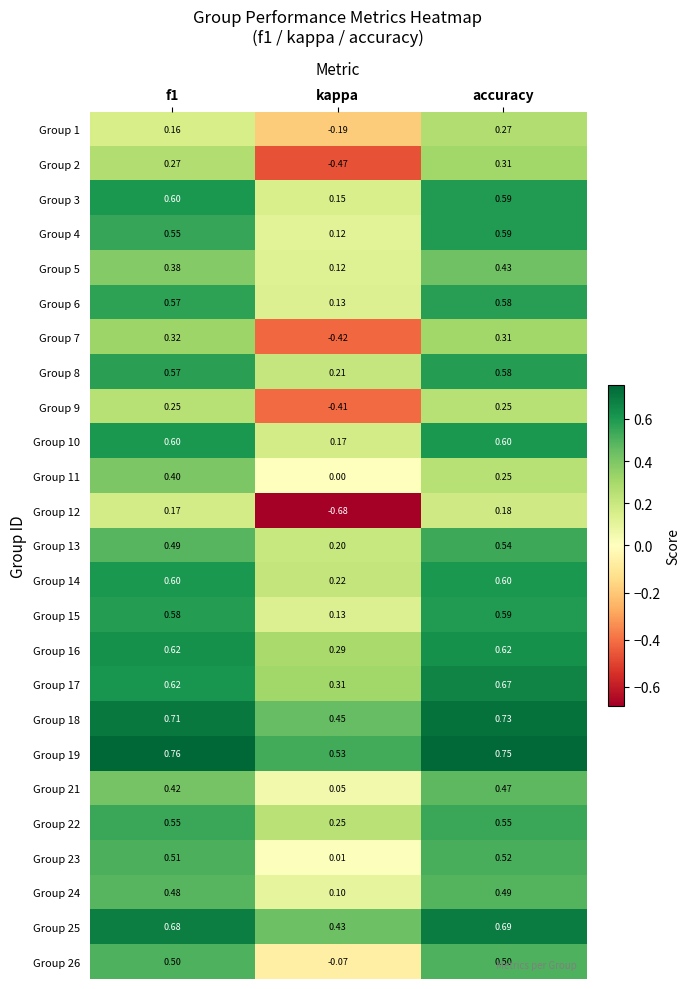

Where is Group 21 nearest to the value 0?

kappa